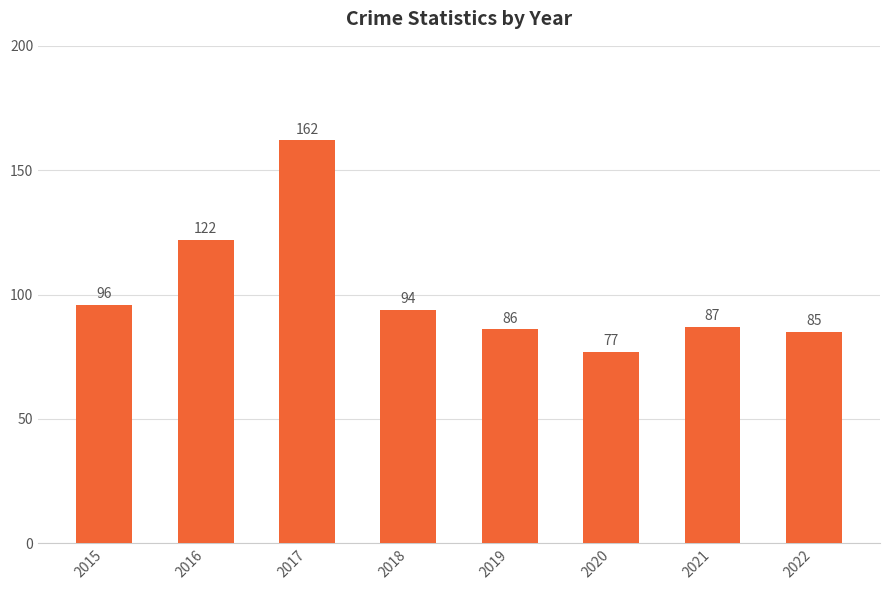

Reading left to right, list all the values displayed in this chart.

2015=96	2016=122	2017=162	2018=94	2019=86	2020=77	2021=87	2022=85